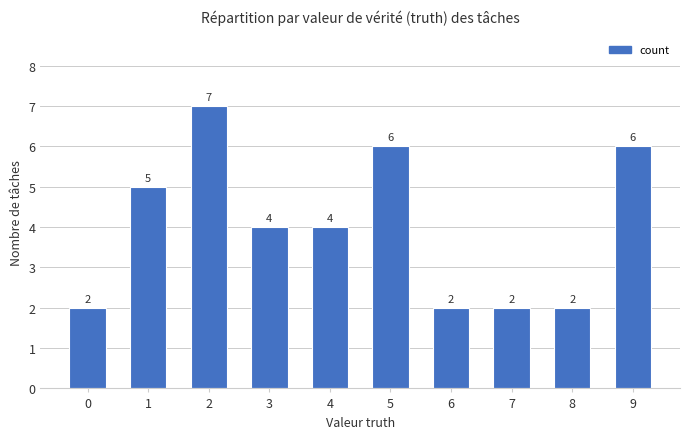

Count the values in the range 2 to 6.

9